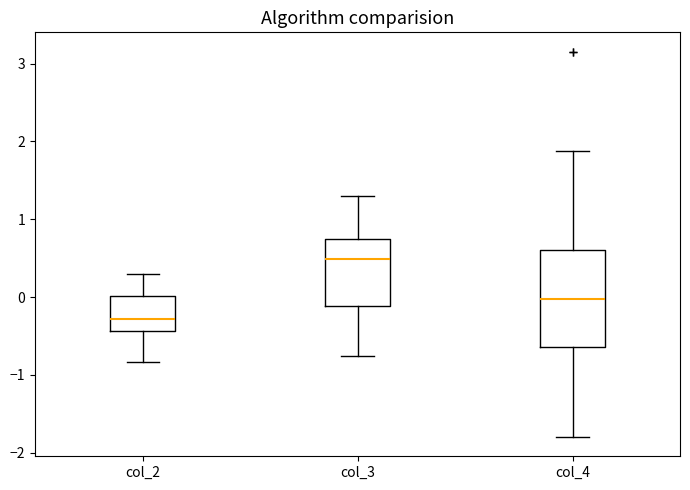

Where does the lower whisker of the box for col_3 end on the y-axis? The values are not printed on the chart, so give them approximately, as read against the axis.

-0.8